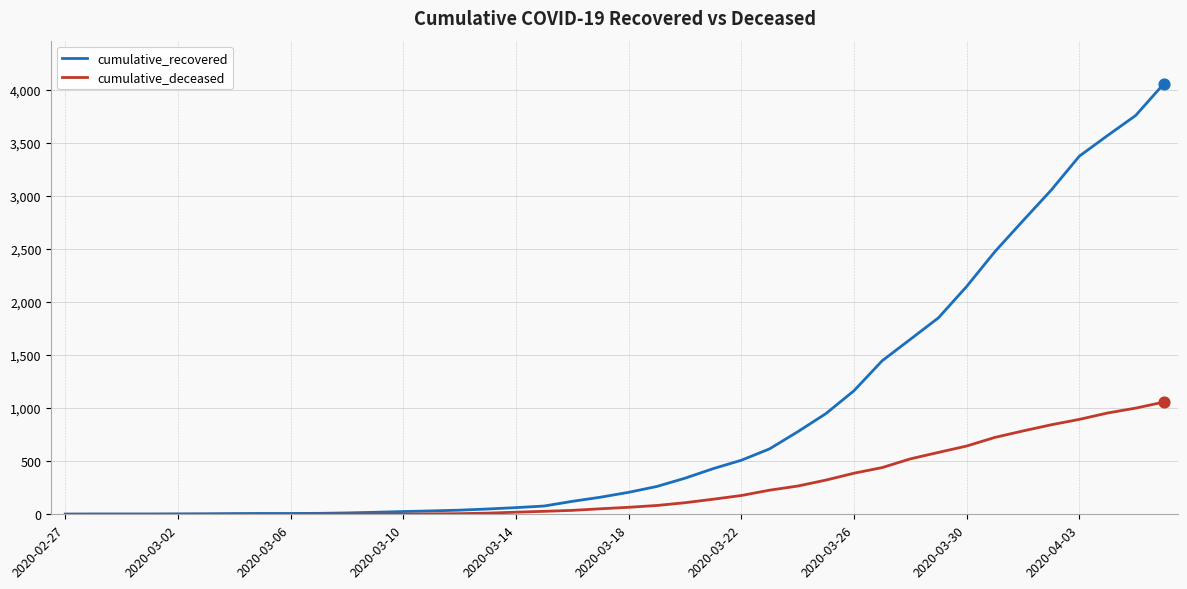

Which series has the largest total across all categories?

cumulative_recovered